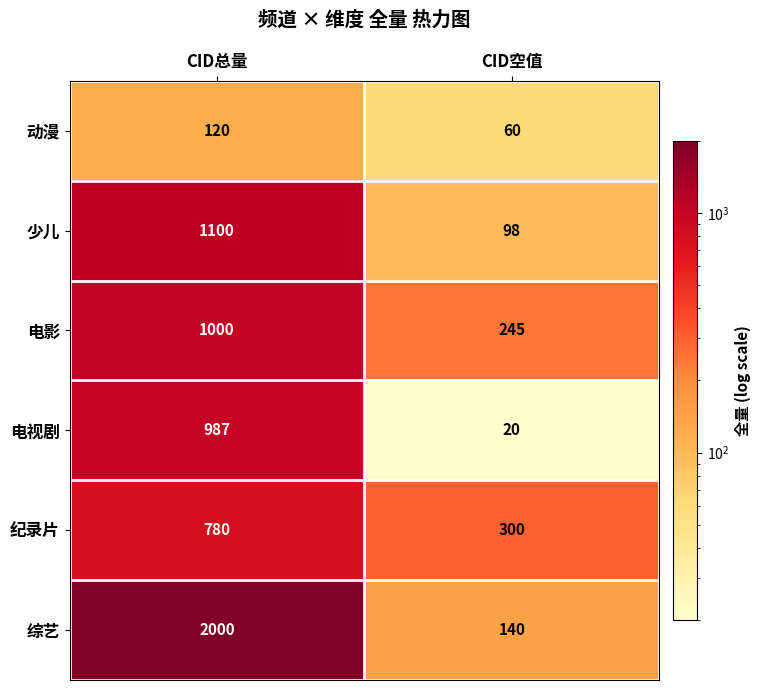

What is the maximum value shown in the chart?

2000